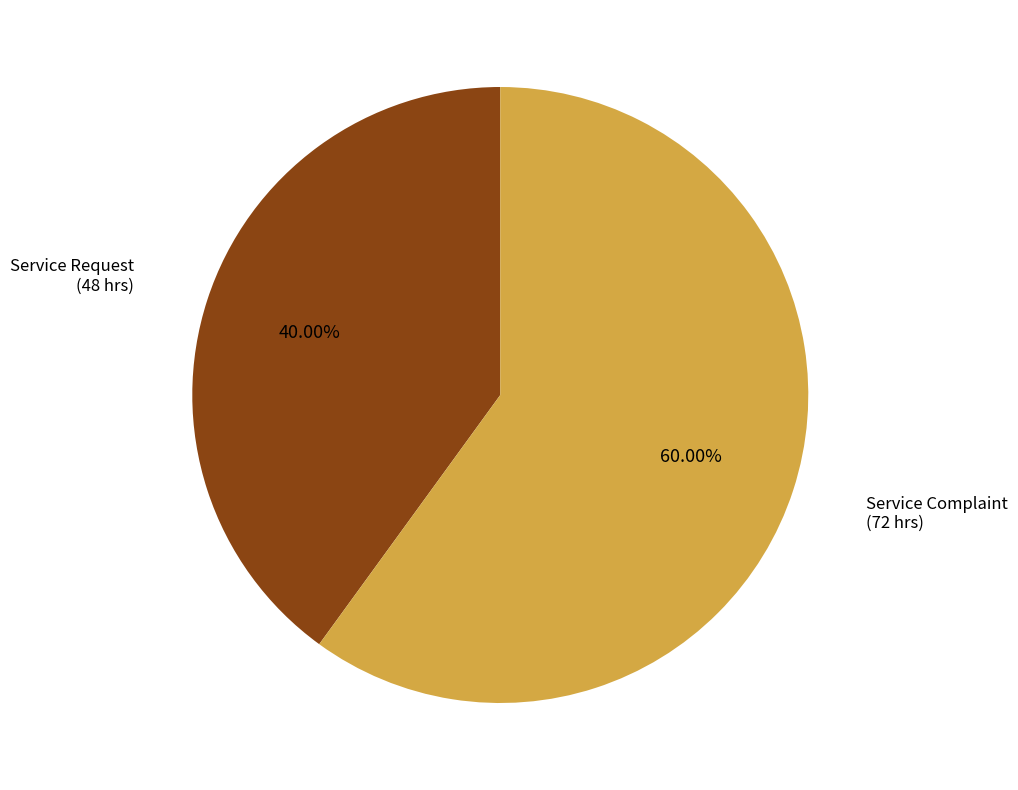

Is there a majority slice in this chart?

Yes